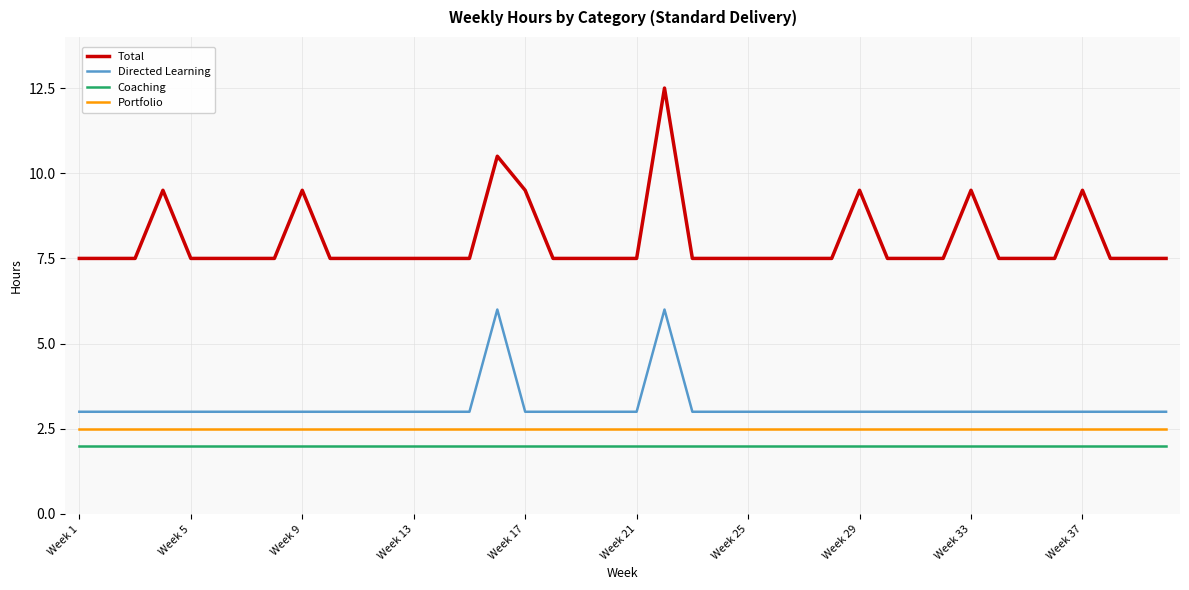

Which series has the largest range (max minus min)?

Total